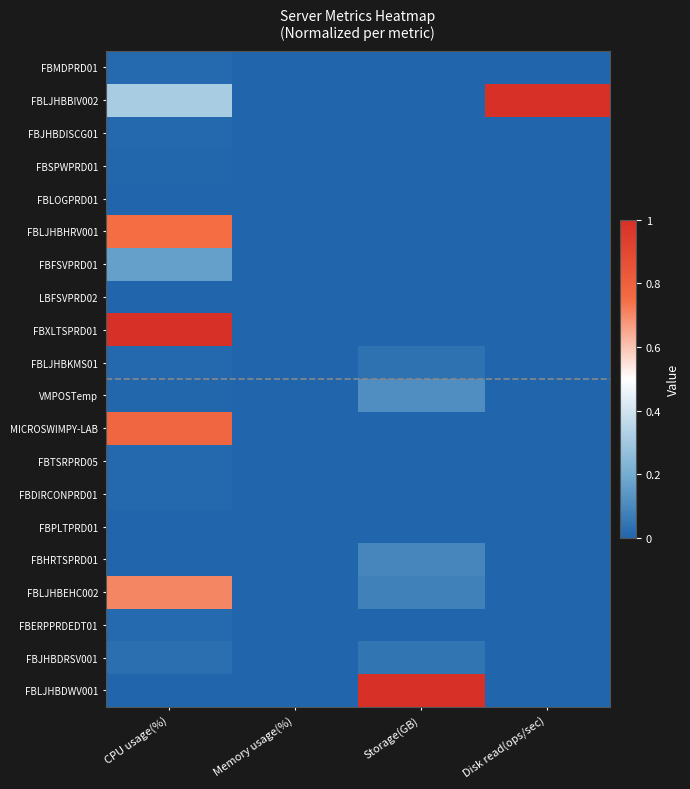

At Disk read(ops/sec), list the series in order from largest to smallest.

FBLJHBBIV002, FBMDPRD01, FBJHBDISCG01, FBSPWPRD01, FBLOGPRD01, FBLJHBHRV001, FBFSVPRD01, LBFSVPRD02, FBXLTSPRD01, FBLJHBKMS01, VMPOSTemp, MICROSWIMPY-LAB, FBTSRPRD05, FBDIRCONPRD01, FBPLTPRD01, FBHRTSPRD01, FBLJHBEHC002, FBERPPRDEDT01, FBJHBDRSV001, FBLJHBDWV001